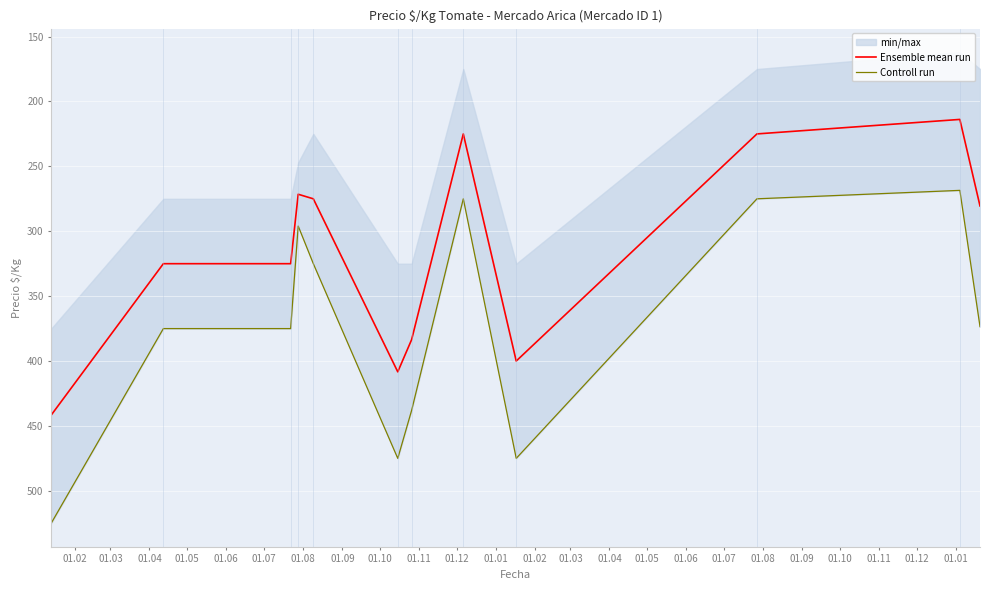

List the series in order of their overall mean, lowest first.

Ensemble mean run, Controll run